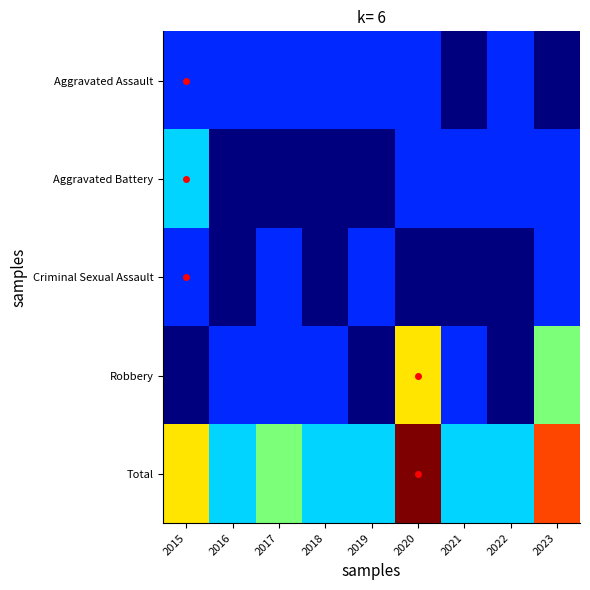

Rank the series by their maximum value, from lowest to highest.

Aggravated Assault, Criminal Sexual Assault, Aggravated Battery, Robbery, Total